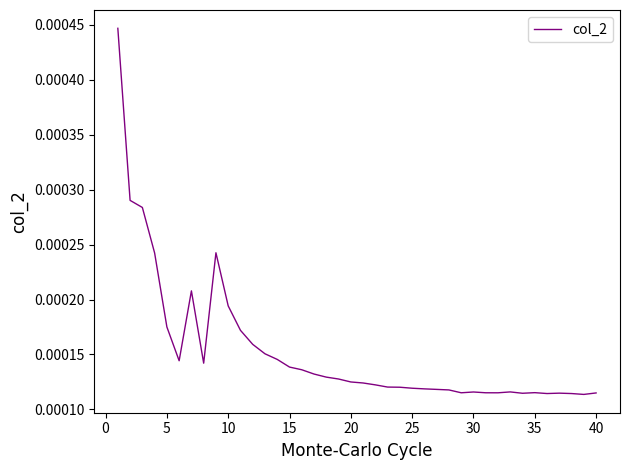

How many lines are shown in the chart?

1